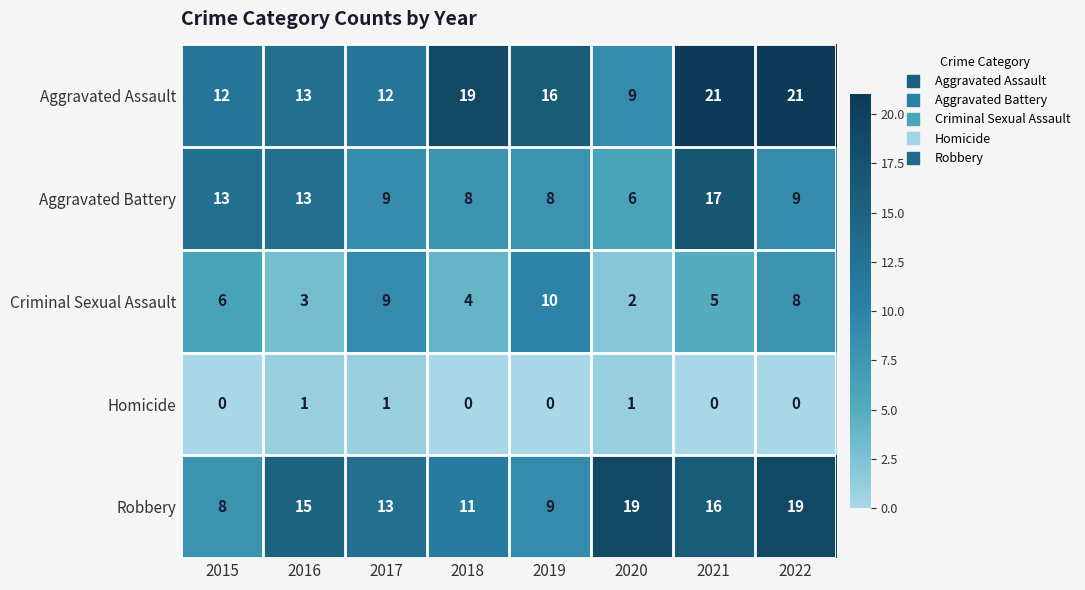

Read the Aggravated Battery value at 2015.

13